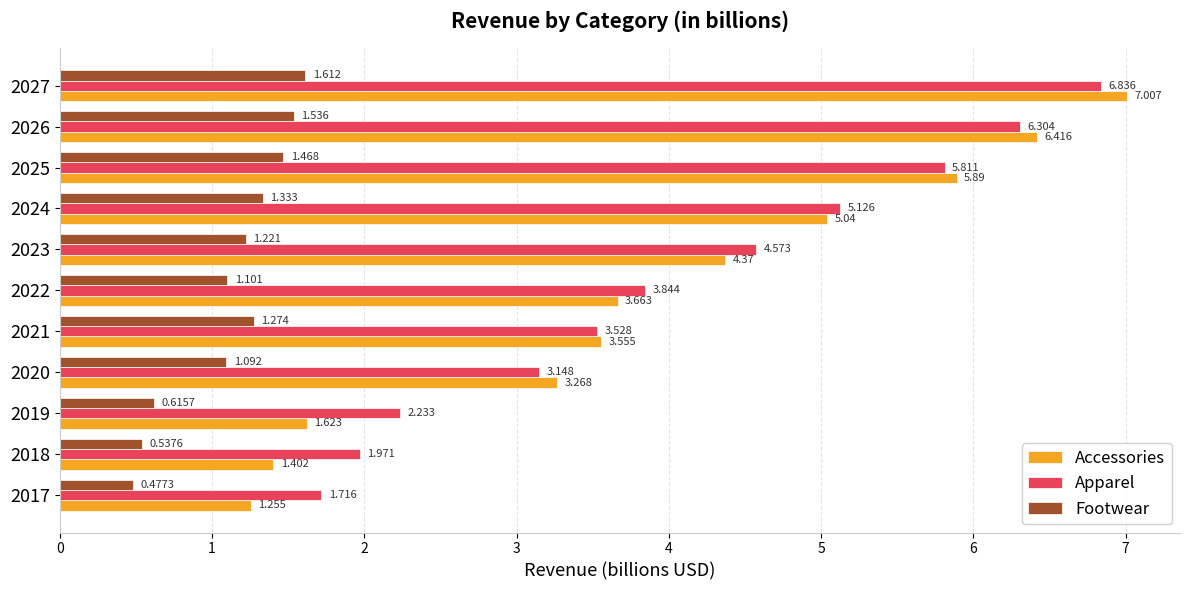

Is the value of Footwear at 2027 greater than the value of Apparel at 2024?

No